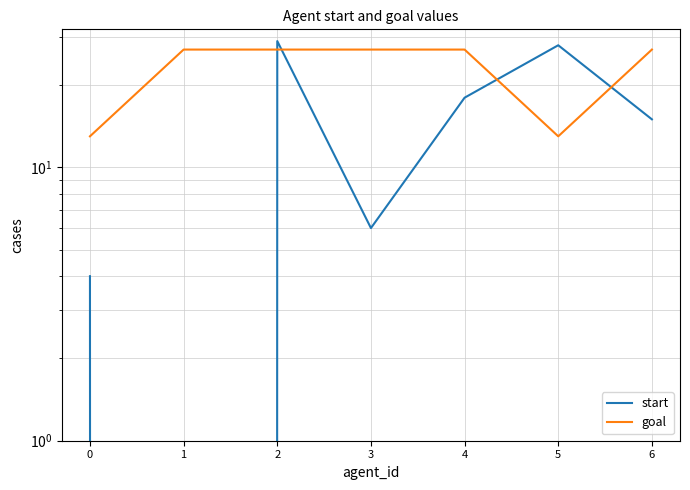

Between 1 and 3, which series saw the biggest shift?

start